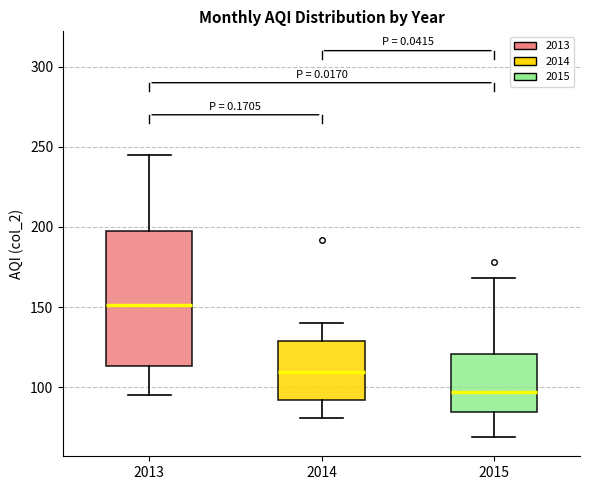

Reading left to right, read every box against the y-axis: the position of its median line, the range the box covers, and the ends of its whiskers. The values are not printed on the chart, so give them approximately, as read against the axis.

2013: median 150, box 115 to 195, whiskers 95 to 245
2014: median 110, box 90 to 130, whiskers 80 to 140
2015: median 95, box 85 to 120, whiskers 70 to 170